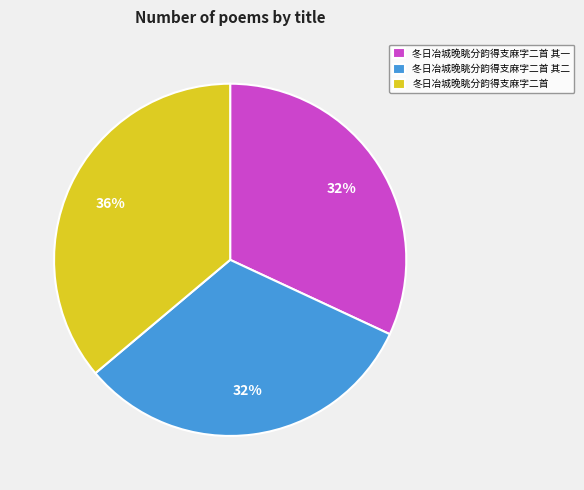

How many segments does this pie chart have?

3